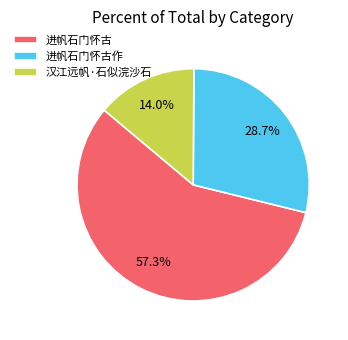

Rank the categories by value from highest to lowest.

进帆石门怀古, 进帆石门怀古作, 汉江远帆·石似浣沙石